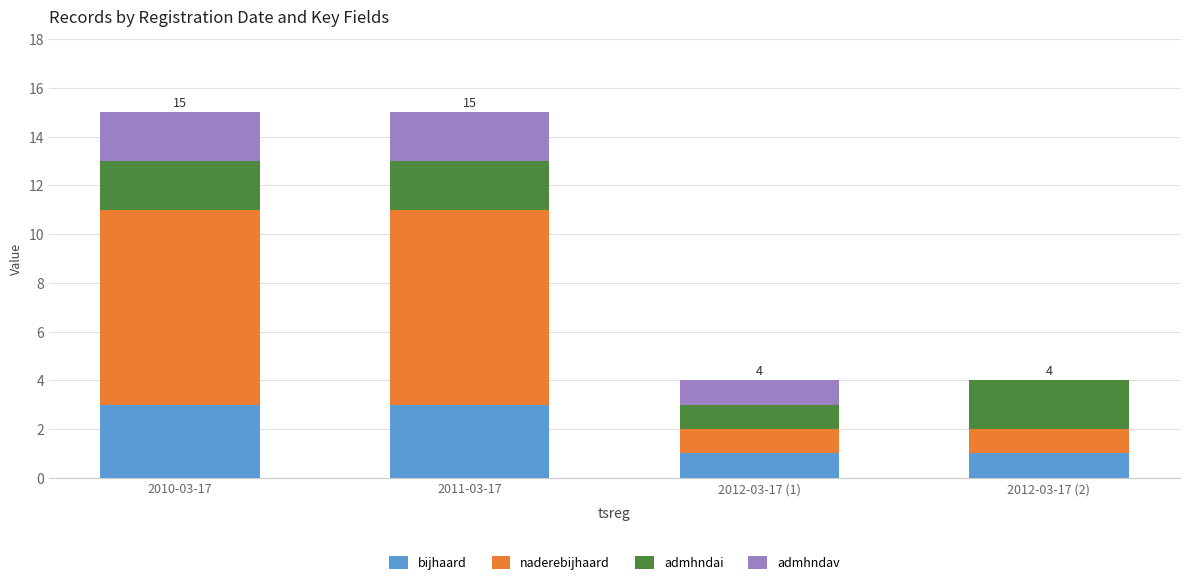

Is it true that bijhaard equals 0 at 2012-03-17 (1)?

False